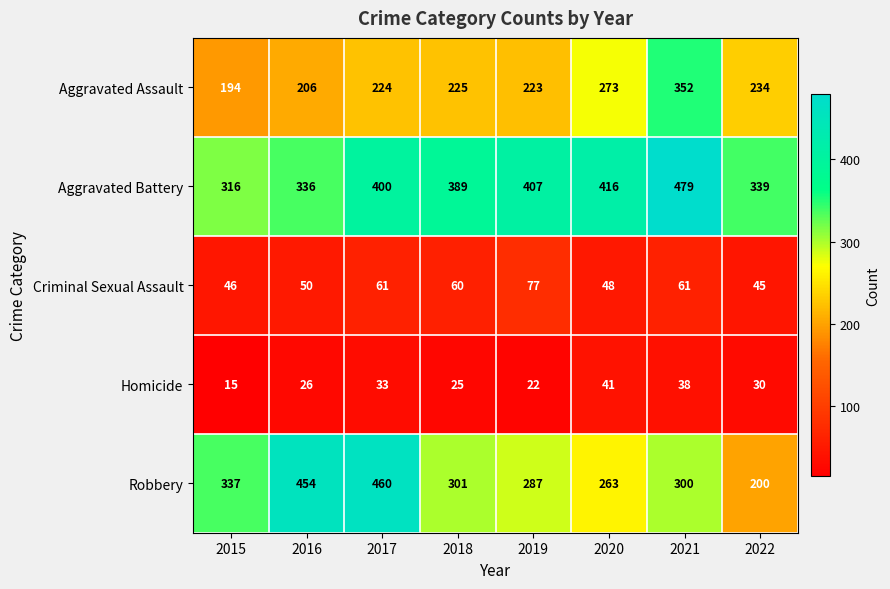

At which category is the sum across all series the highest?

2021